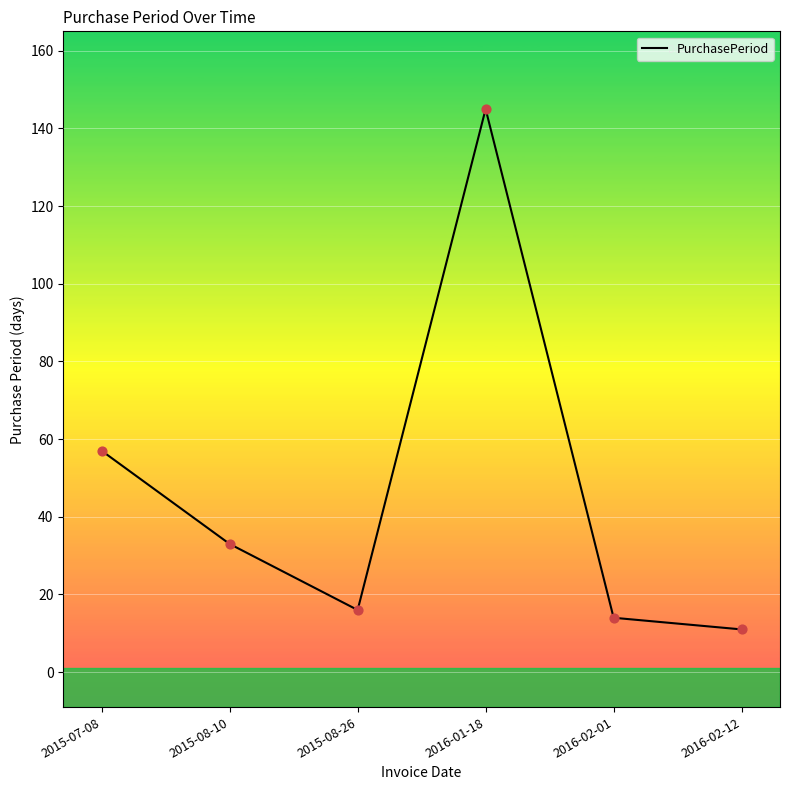

What is the change in value from 2016-01-18 to 2016-02-01?

-131